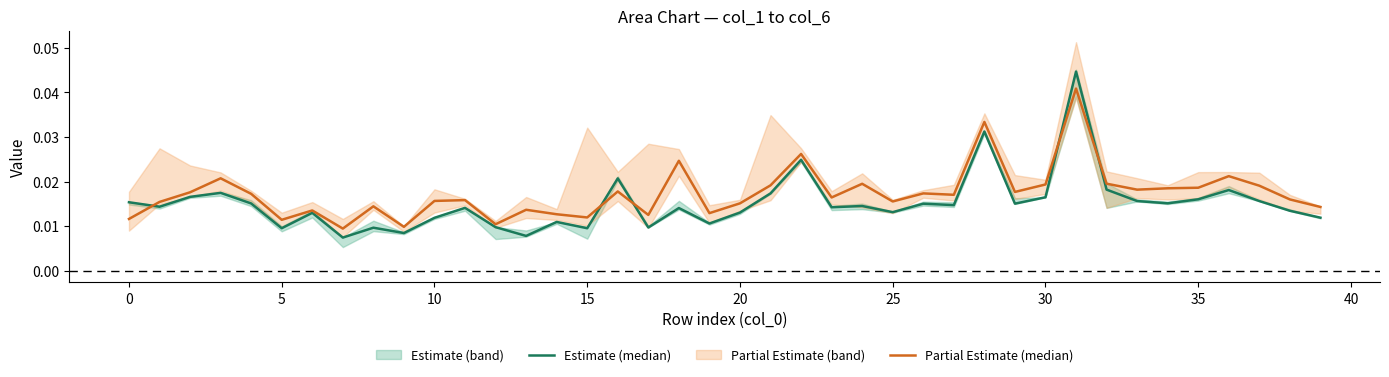

Does the chart display data point markers on the line(s)?

No